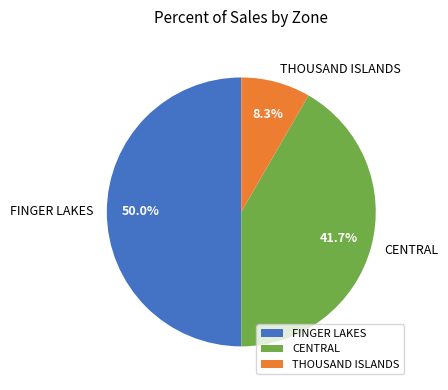

To the nearest percent, what percentage of the pie is CENTRAL?

42%